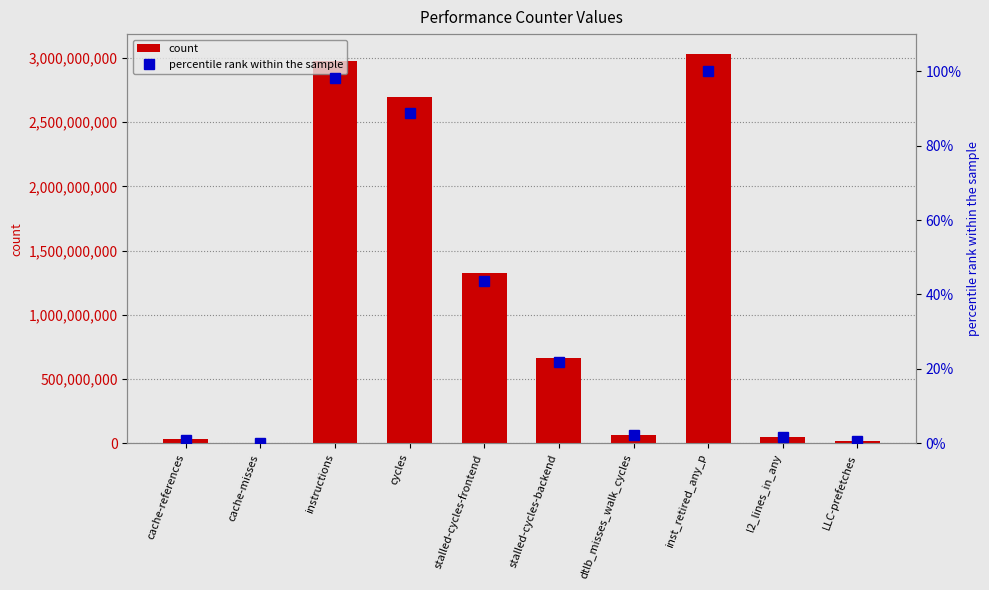

At which label does count reach its minimum?

cache-misses